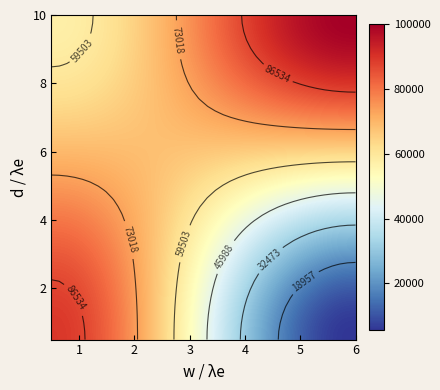

At how many categories does at least one series exceed 79520?

28